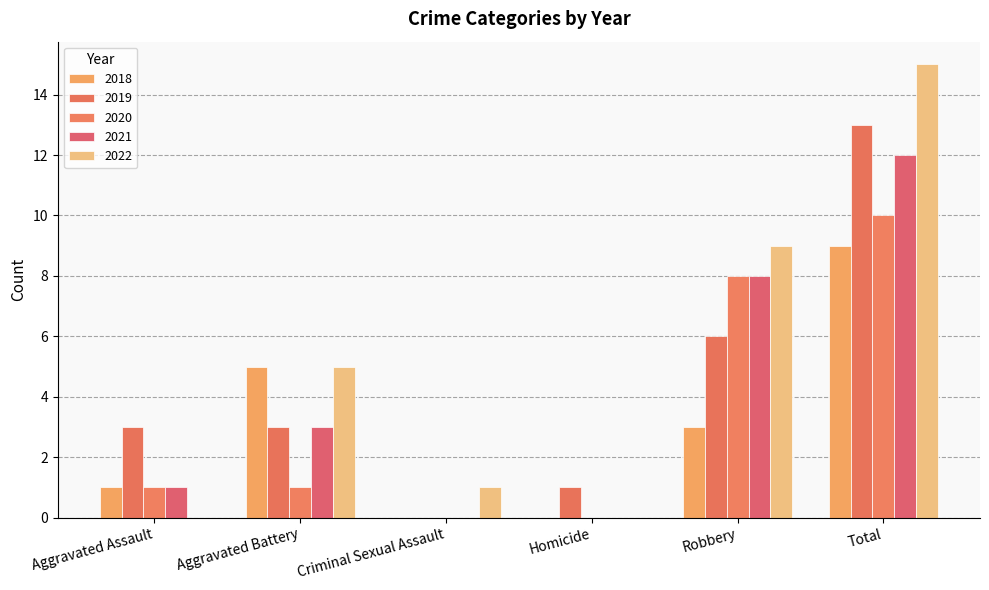

Rank the categories by 2020 value from highest to lowest.

Total, Robbery, Aggravated Assault, Aggravated Battery, Criminal Sexual Assault, Homicide